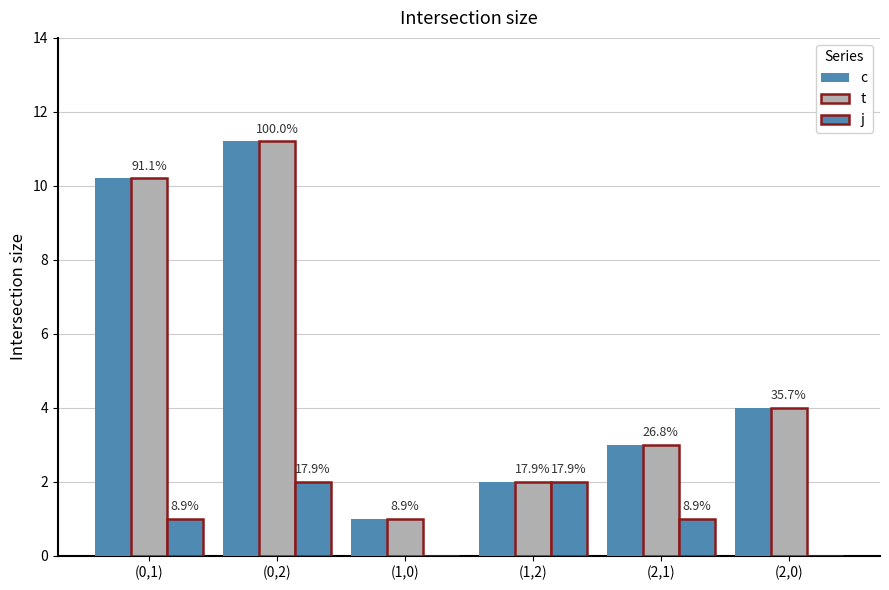

Are the bars horizontal?

No